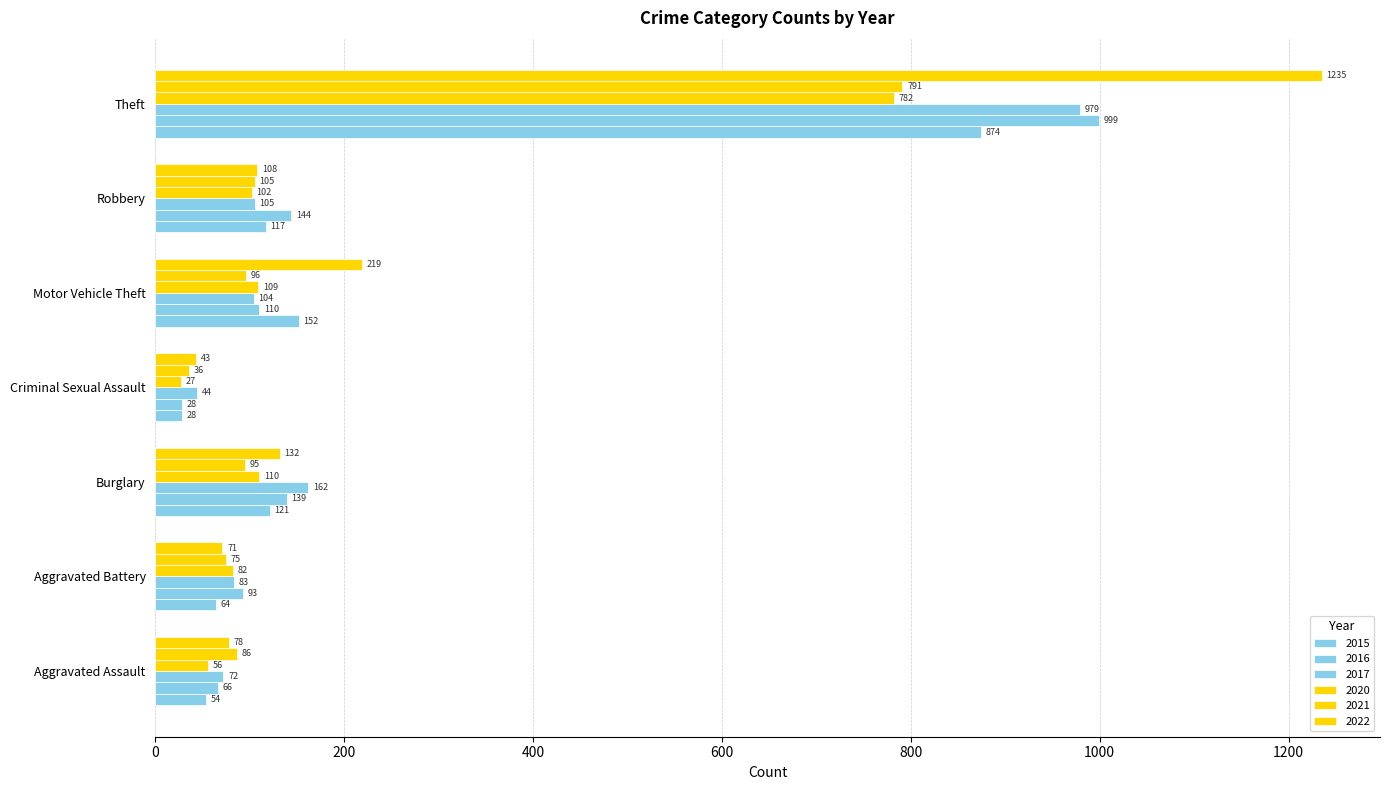

Reading left to right, transcribe all the data shown in this chart.

2015: 54	64	121	28	152	117	874
2016: 66	93	139	28	110	144	999
2017: 72	83	162	44	104	105	979
2020: 56	82	110	27	109	102	782
2021: 86	75	95	36	96	105	791
2022: 78	71	132	43	219	108	1235